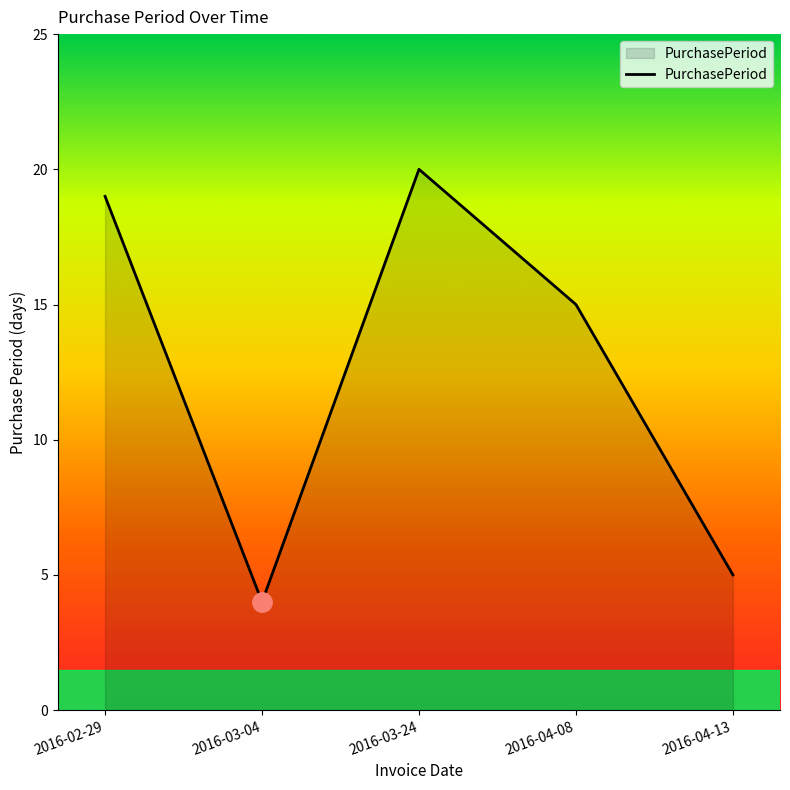

What position from the left is 2016-04-08?

4